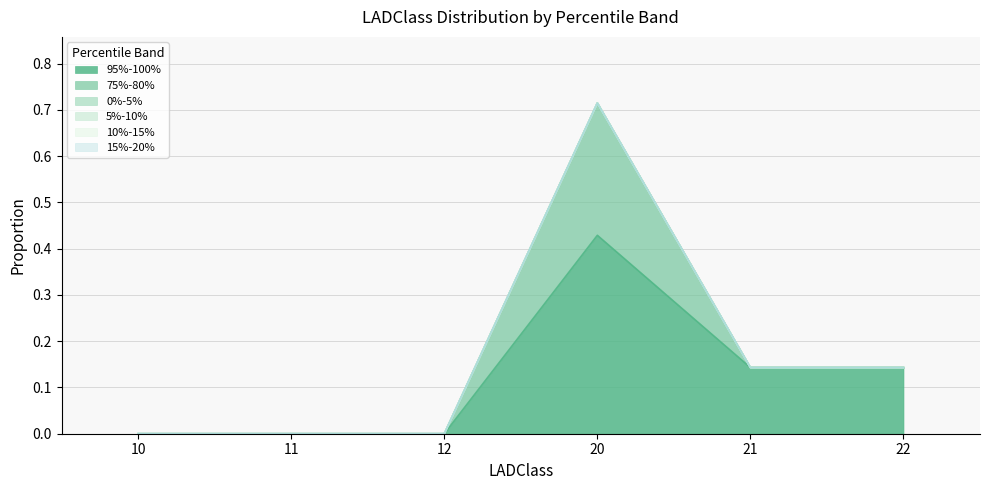

Rank the series by their maximum value, from lowest to highest.

0%-5%, 5%-10%, 10%-15%, 15%-20%, 75%-80%, 95%-100%